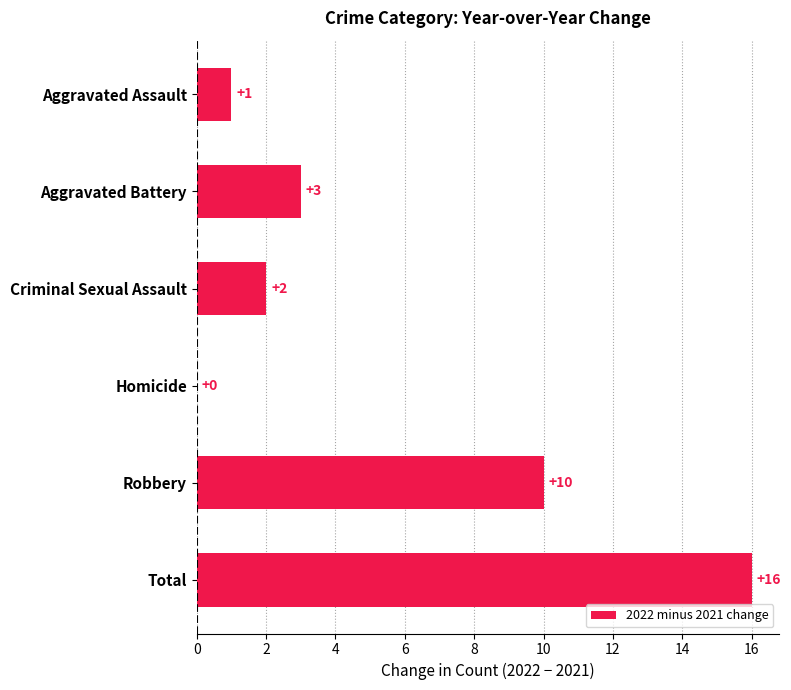

The chart shows a value of 3 at Aggravated Battery. True or false?

True